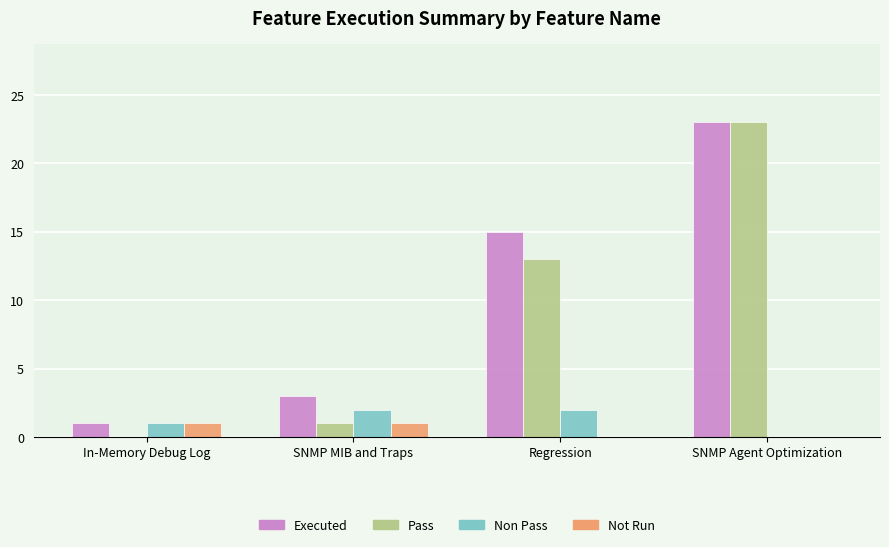

What is the greatest value displayed?

23